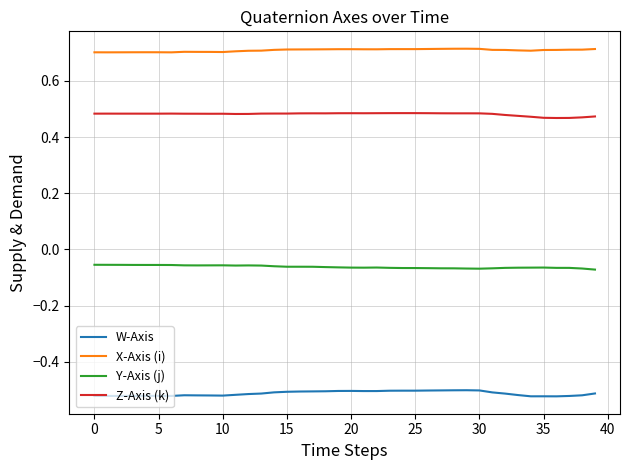

Rank the series by their maximum value, from lowest to highest.

W-Axis, Y-Axis (j), Z-Axis (k), X-Axis (i)